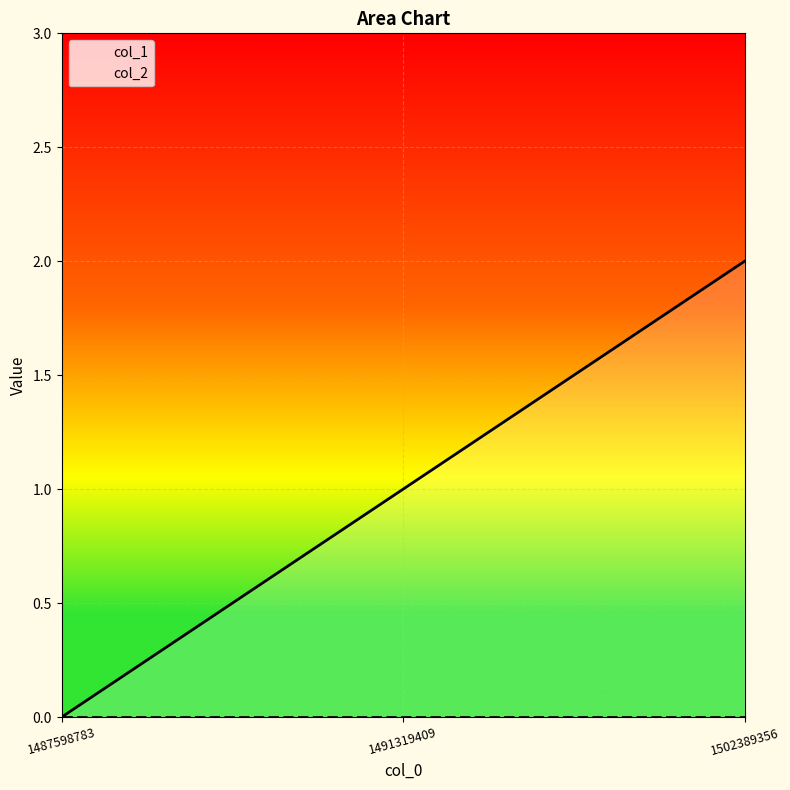

List the labels in order of value, largest first.

1502389356, 1491319409, 1487598783